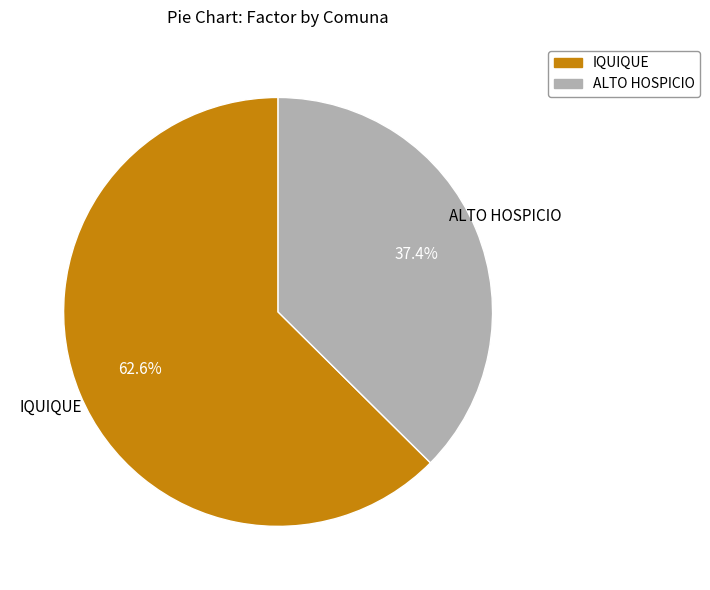

Which has a higher value, IQUIQUE or ALTO HOSPICIO?

IQUIQUE